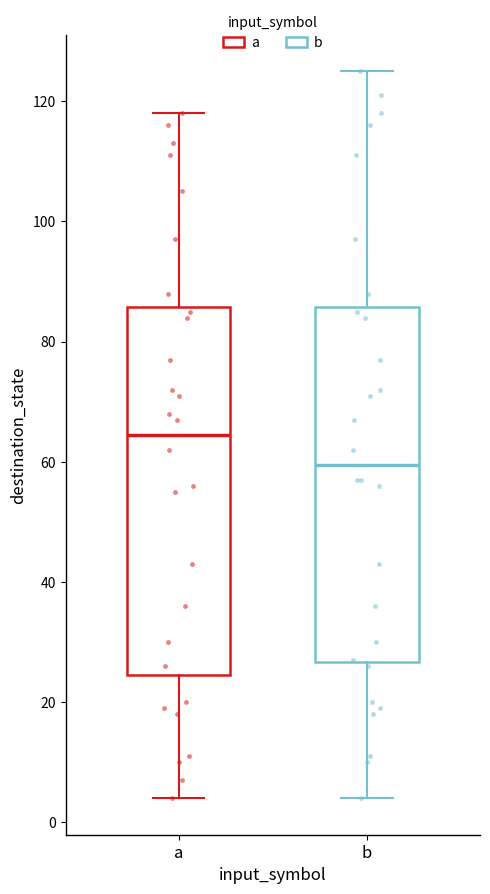

Reading left to right, transcribe this box plot: for each box, give where its median line is, the range the box spans, and where its two whiskers end, as read against the y-axis. The values are not printed on the chart, so give them approximately, as read against the axis.

a: median 64, box 24 to 86, whiskers 4 to 118
b: median 60, box 26 to 86, whiskers 4 to 126